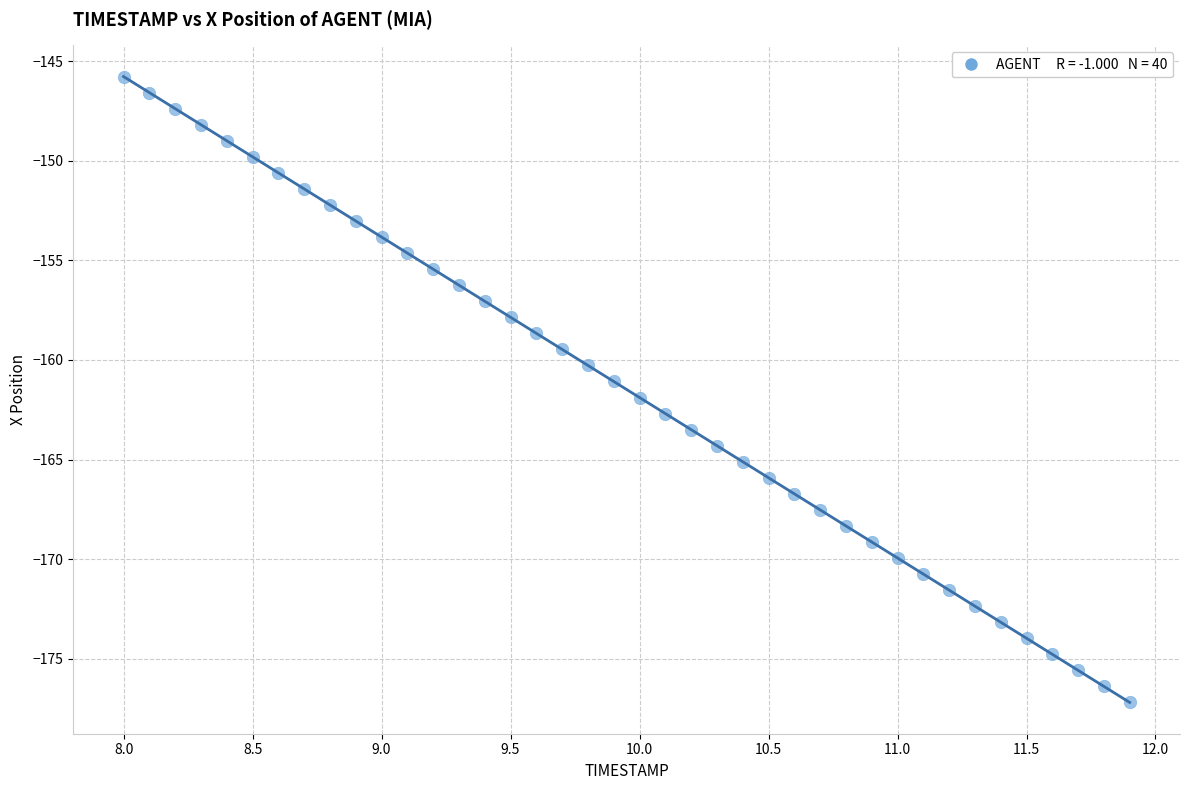

What is the range of X values (max minus min)?

3.9